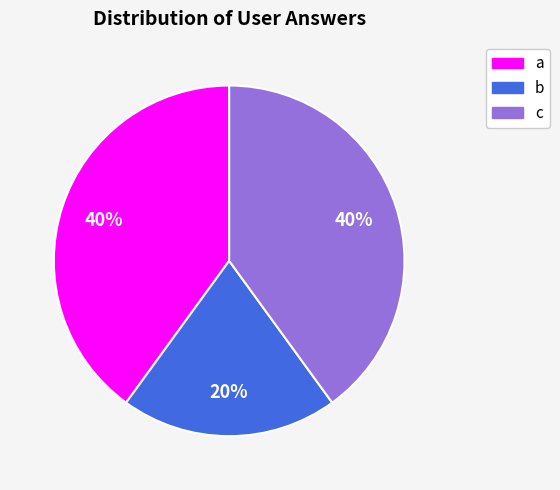

Between b and c, which is larger?

c